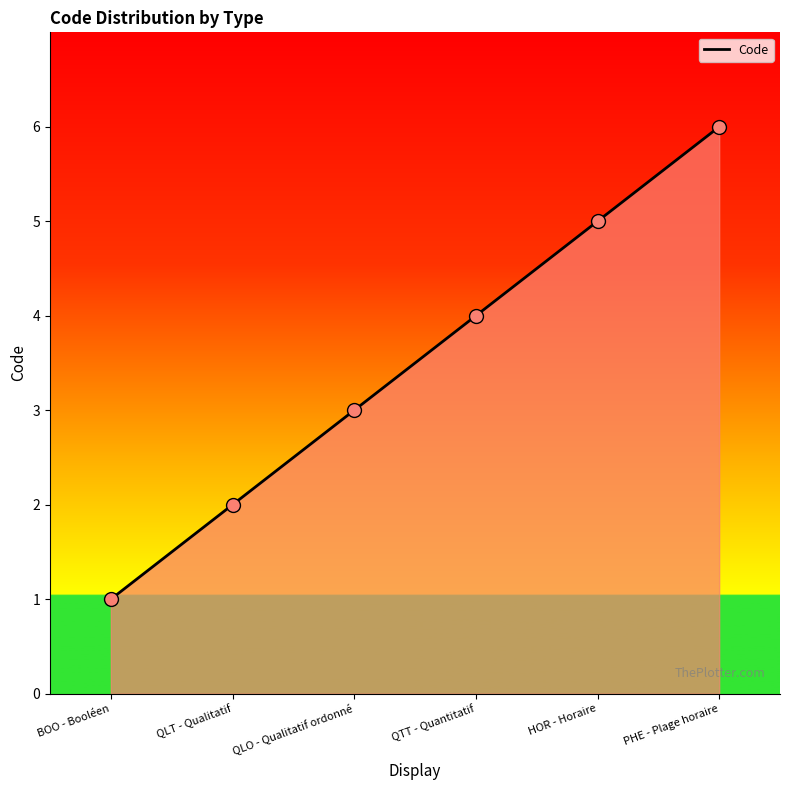

List the labels in order of value, largest first.

PHE - Plage horaire, HOR - Horaire, QTT - Quantitatif, QLO - Qualitatif ordonné, QLT - Qualitatif, BOO - Booléen